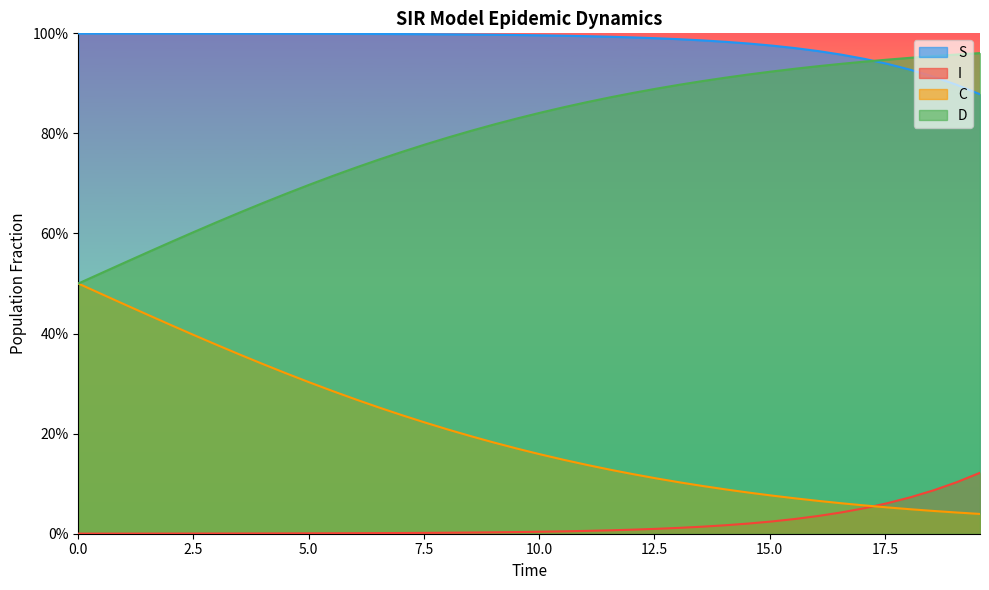

Does the chart display data point markers on the line(s)?

No